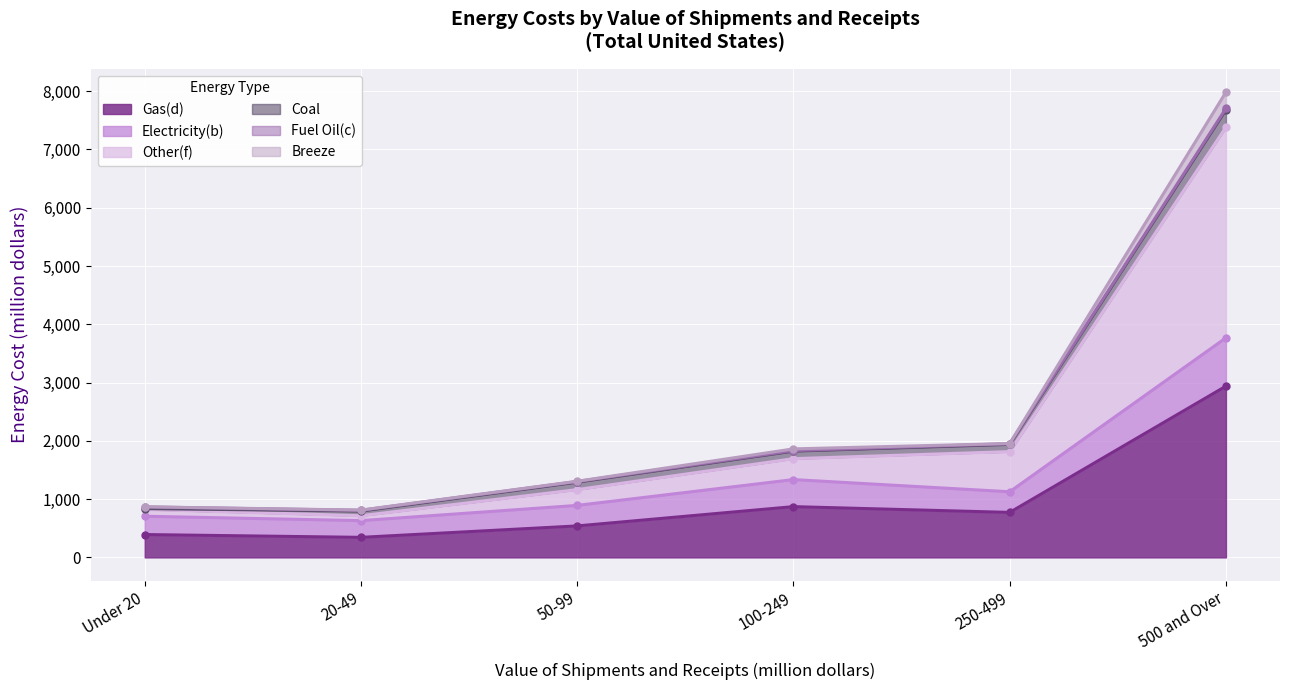

What is the maximum value shown in the chart?

7983